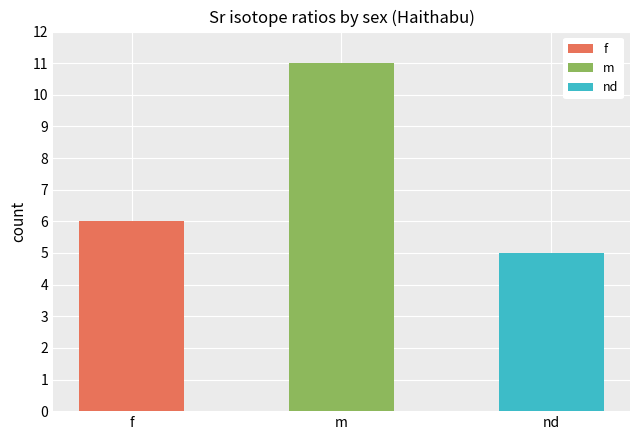

What is the total value across all series at nd?

5